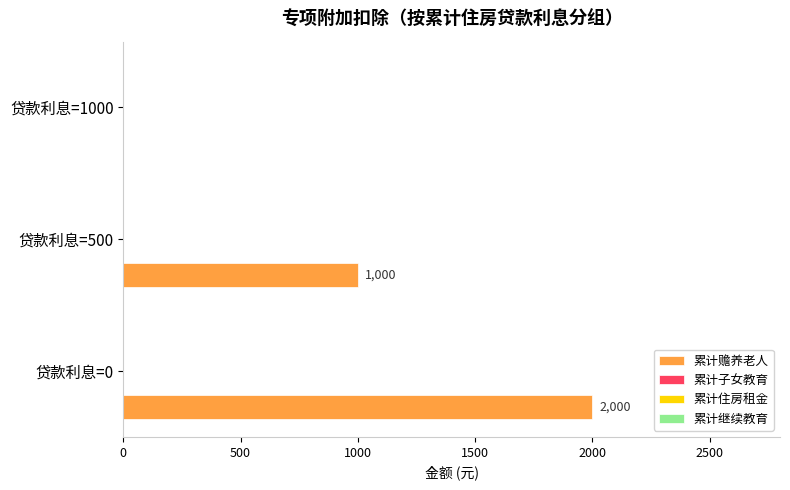

What is the greatest value displayed?

2000